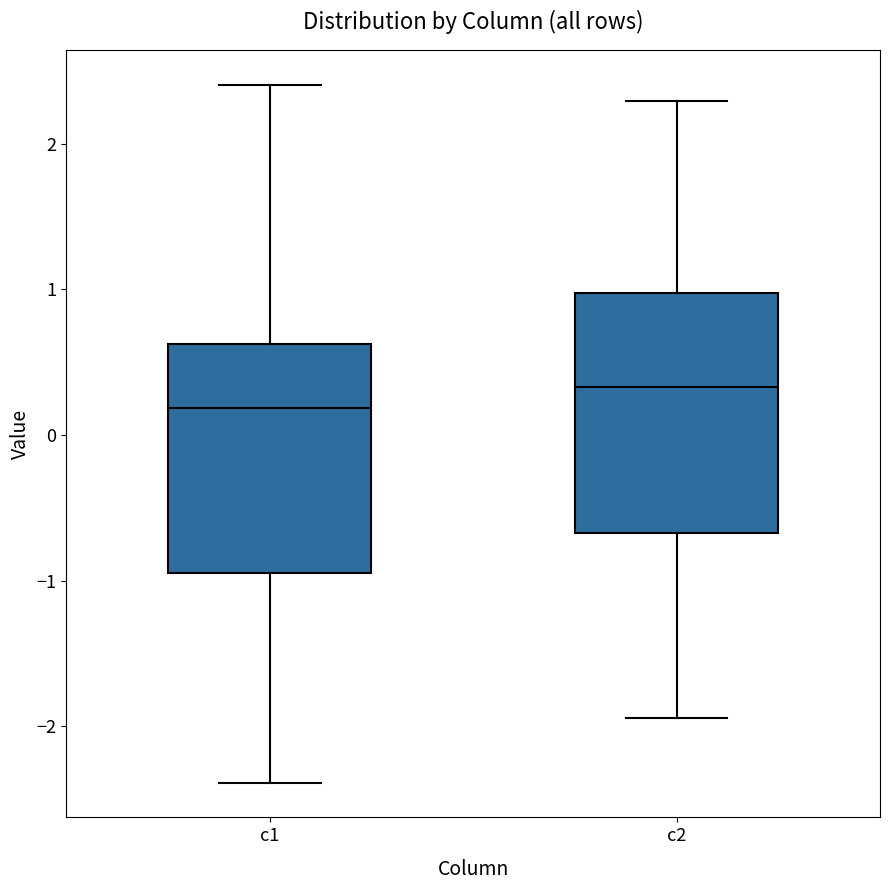

Reading left to right, read every box against the y-axis: the position of its median line, the range the box covers, and the ends of its whiskers. The values are not printed on the chart, so give them approximately, as read against the axis.

c1: median 0.2, box -0.9 to 0.6, whiskers -2.4 to 2.4
c2: median 0.3, box -0.7 to 1.0, whiskers -1.9 to 2.3